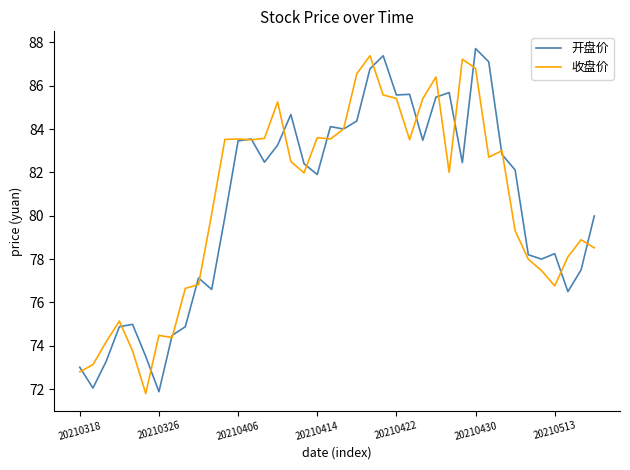

What is the lowest value of the 开盘价 series?

71.9